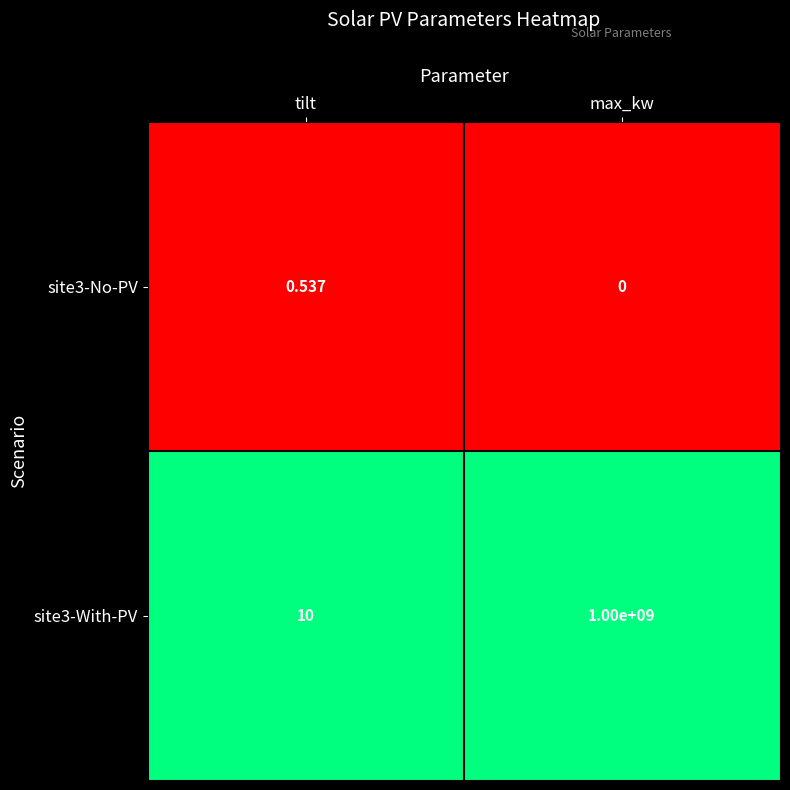

What is the total value across all series at tilt?

10.5